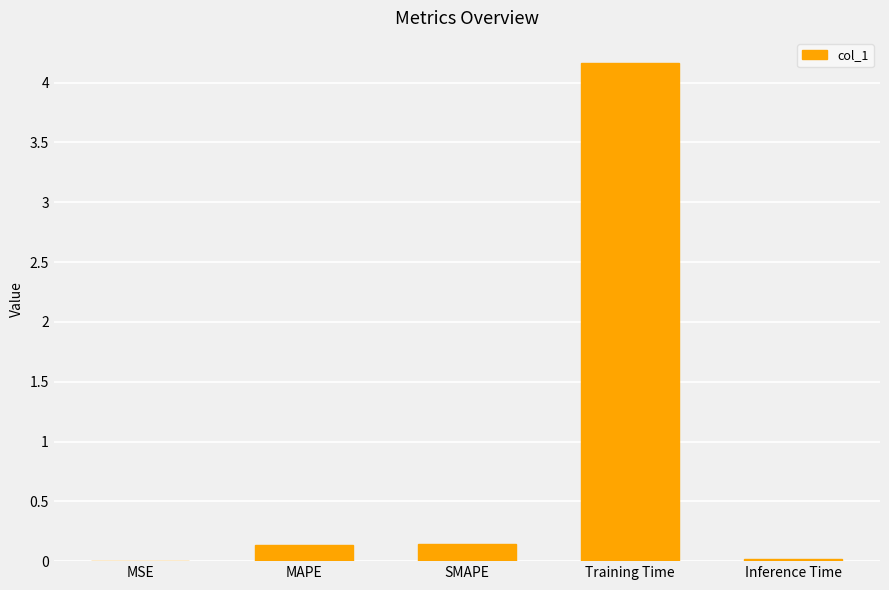

Which has a higher value, MSE or MAPE?

MAPE